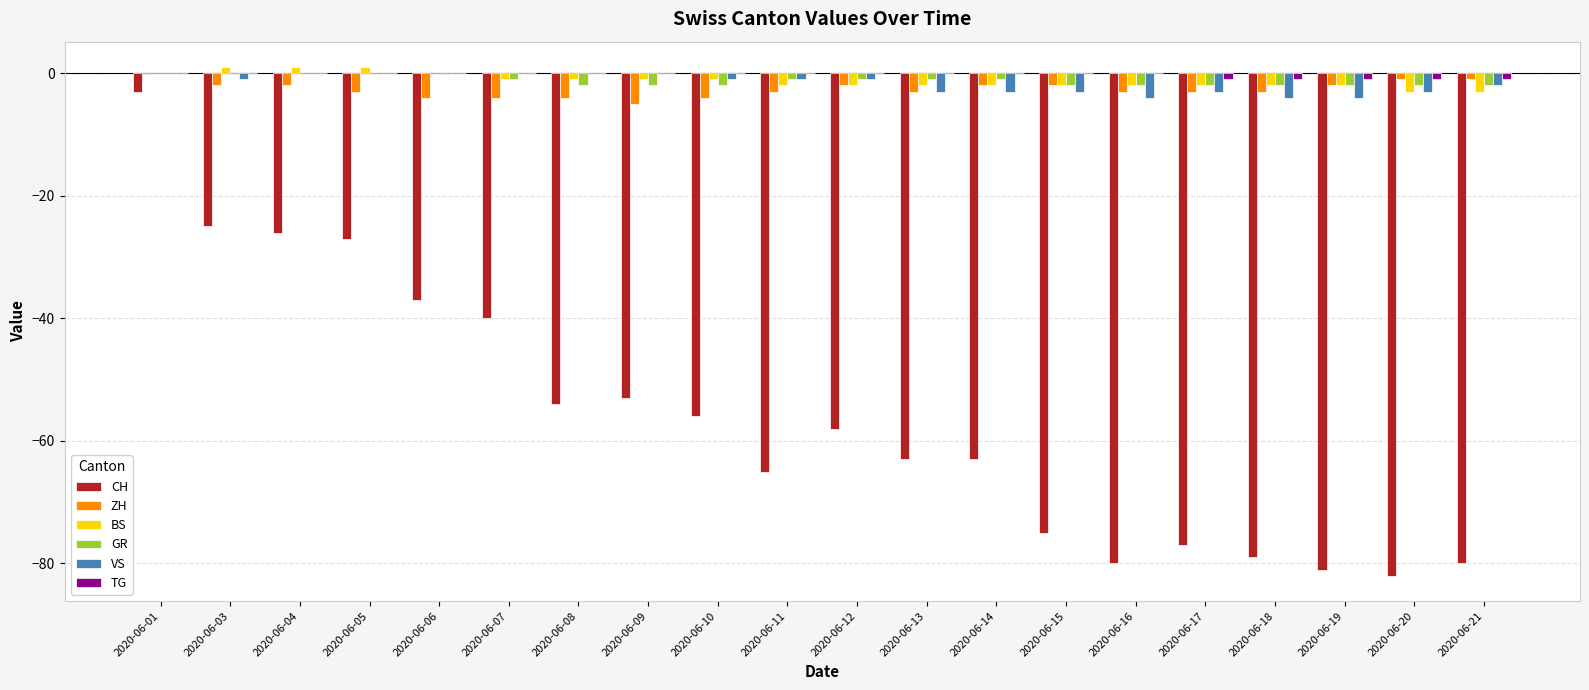

Are the bars horizontal?

No